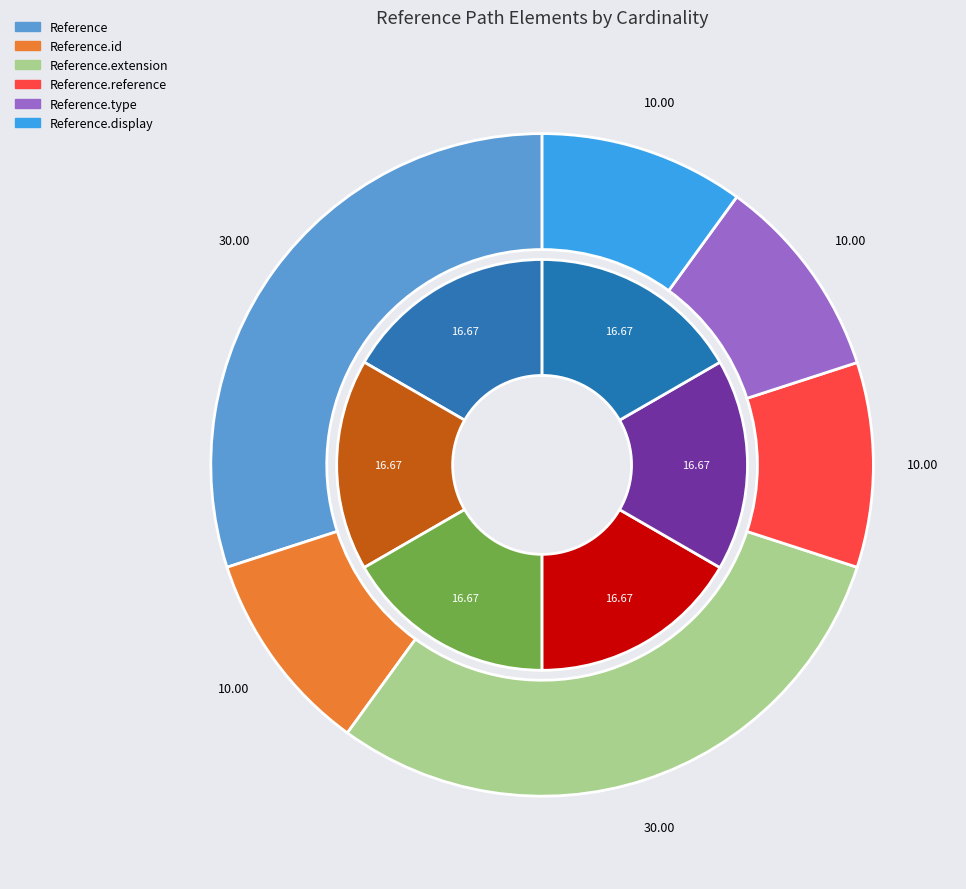

Which category has the biggest portion of the pie?

Reference